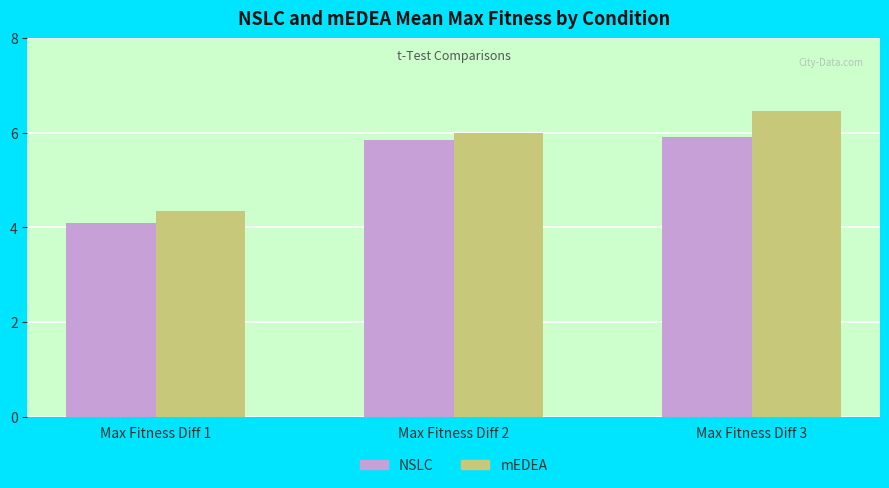

What are all the series names shown in the legend?

NSLC, mEDEA